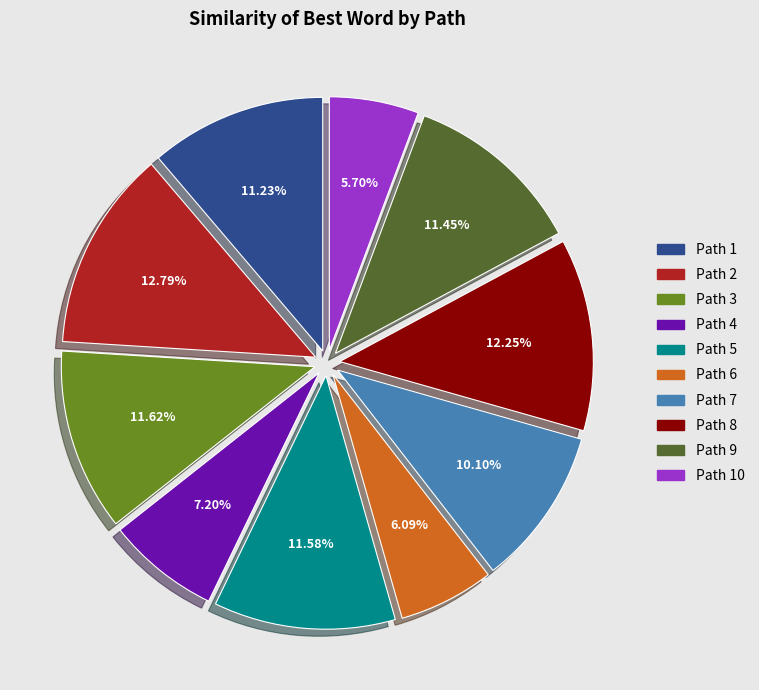

How many slices are in this pie chart?

10